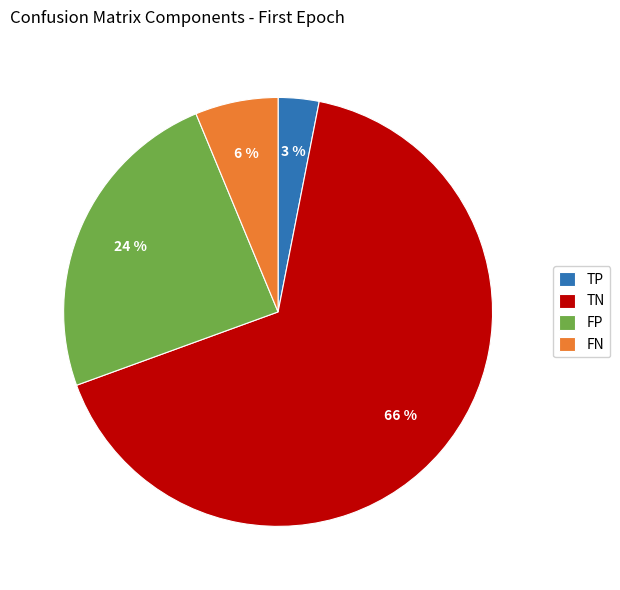

To the nearest percent, what portion does FP represent?

24%